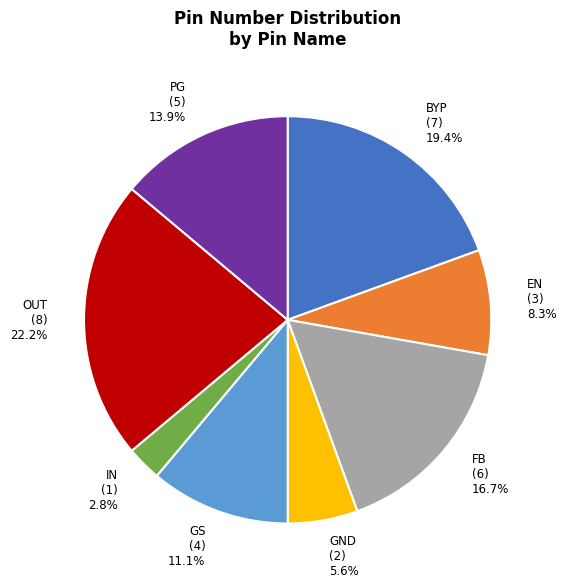

How many segments does this pie chart have?

8